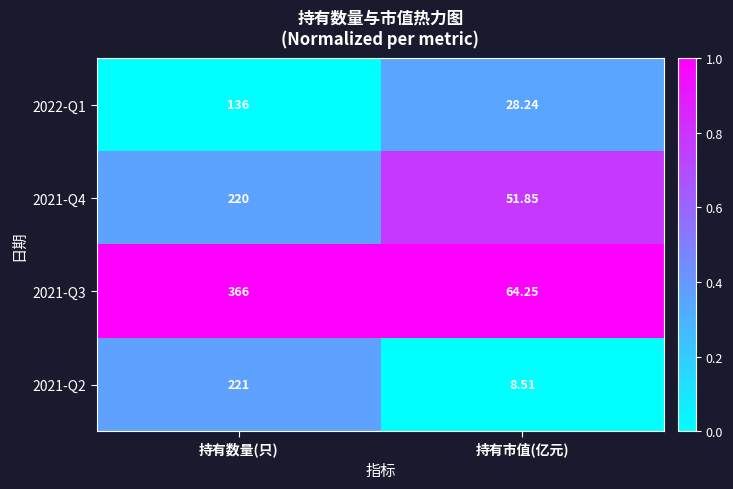

Between 持有数量(只) and 持有市值(亿元), which series saw the biggest shift?

2021-Q3